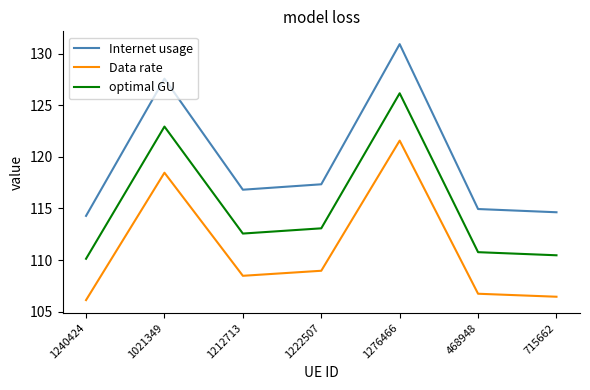

Reading left to right, list all the values displayed in this chart.

Internet usage: 114.3	127.6	116.8	117.3	130.9	114.9	114.6
Data rate: 106.1	118.5	108.5	109.0	121.6	106.7	106.4
optimal GU: 110.1	122.9	112.6	113.1	126.2	110.8	110.5